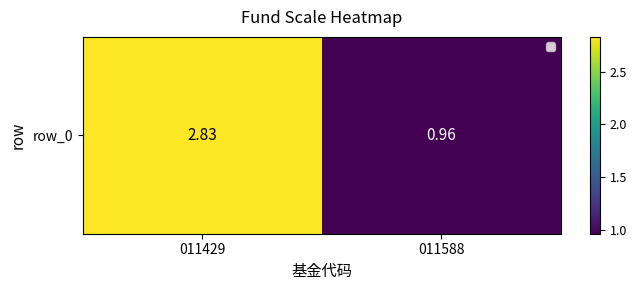

Which label corresponds to the smallest value in the chart?

011588